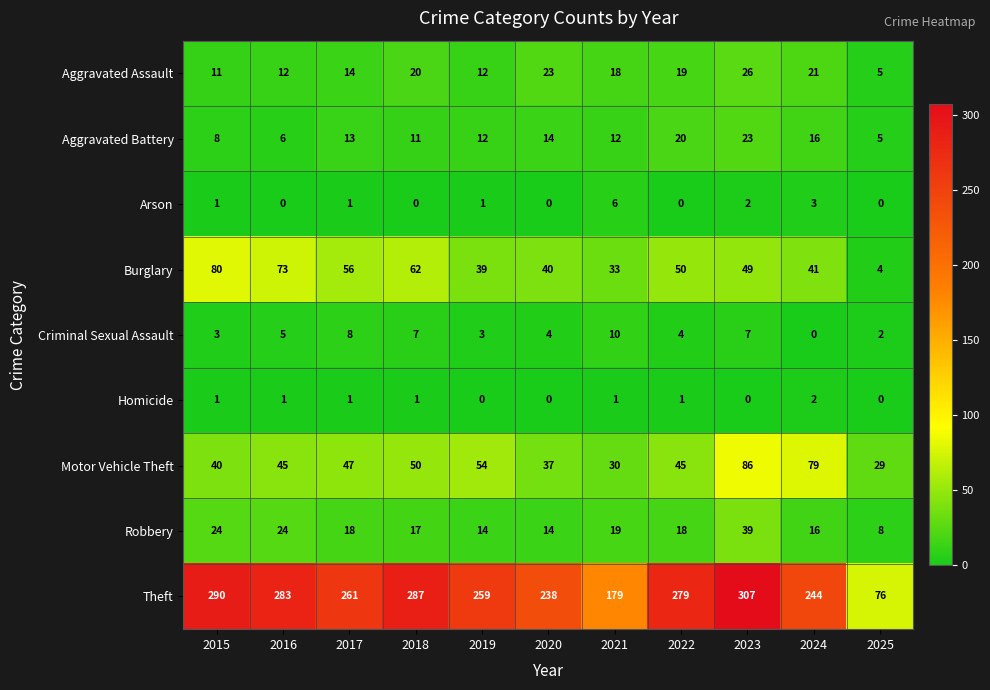

List the series in order of their peak value, lowest first.

Homicide, Arson, Criminal Sexual Assault, Aggravated Battery, Aggravated Assault, Robbery, Burglary, Motor Vehicle Theft, Theft